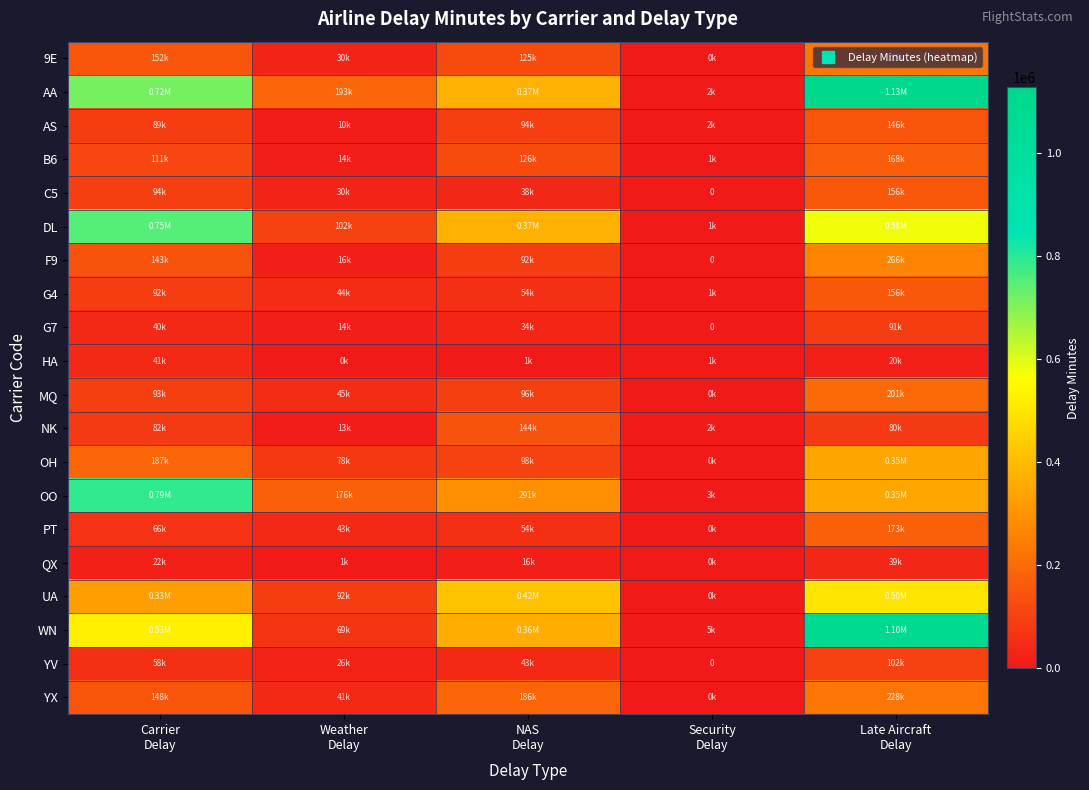

Rank the series by their maximum value, from highest to lowest.

AA, WN, OO, DL, UA, OH, F9, YX, 9E, MQ, PT, B6, C5, G4, AS, NK, YV, G7, HA, QX